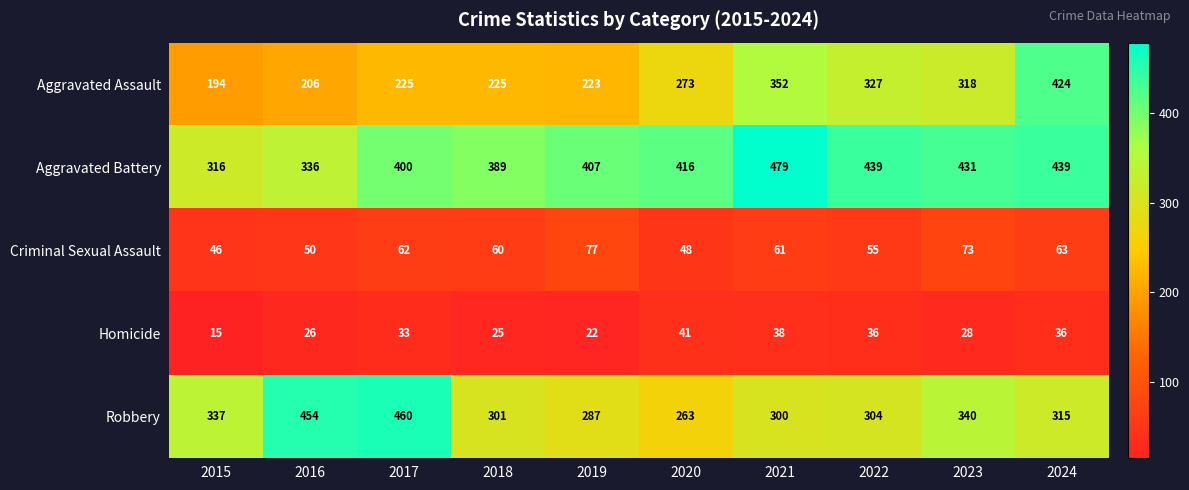

Which series changed the most between 2019 and 2022?

Aggravated Assault